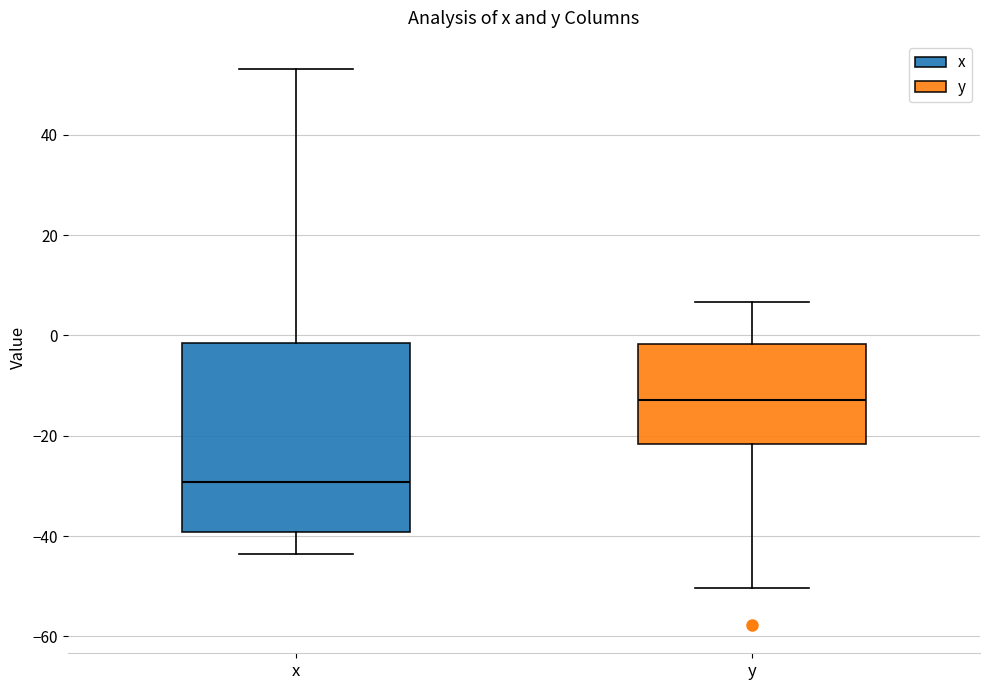

Reading left to right, read every box against the y-axis: the position of its median line, the range the box covers, and the ends of its whiskers. The values are not printed on the chart, so give them approximately, as read against the axis.

x: median -30, box -40 to -2, whiskers -44 to 54
y: median -12, box -22 to -2, whiskers -50 to 6